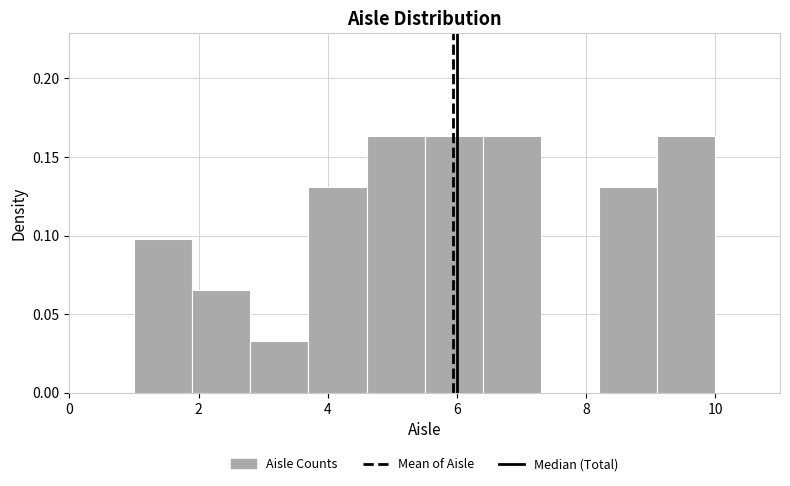

Reading left to right, transcribe this chart: for each bar, give the range it covers on the x-axis and its height. Neither the bar edges nor the heights are printed on the chart, so give them approximately, as read against the axes.

1.0 to 1.9: 0.100
1.9 to 2.8: 0.065
2.8 to 3.7: 0.035
3.7 to 4.6: 0.130
4.6 to 5.5: 0.165
5.5 to 6.4: 0.165
6.4 to 7.3: 0.165
7.3 to 8.2: 0
8.2 to 9.1: 0.130
9.1 to 10.0: 0.165